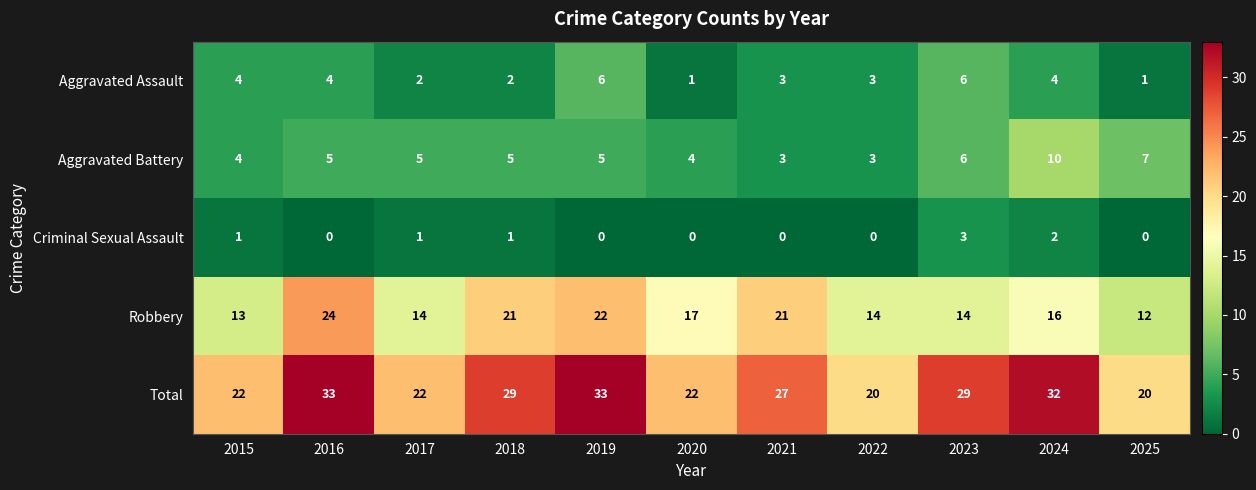

The value of Aggravated Assault at 2018 is 2. True or false?

True